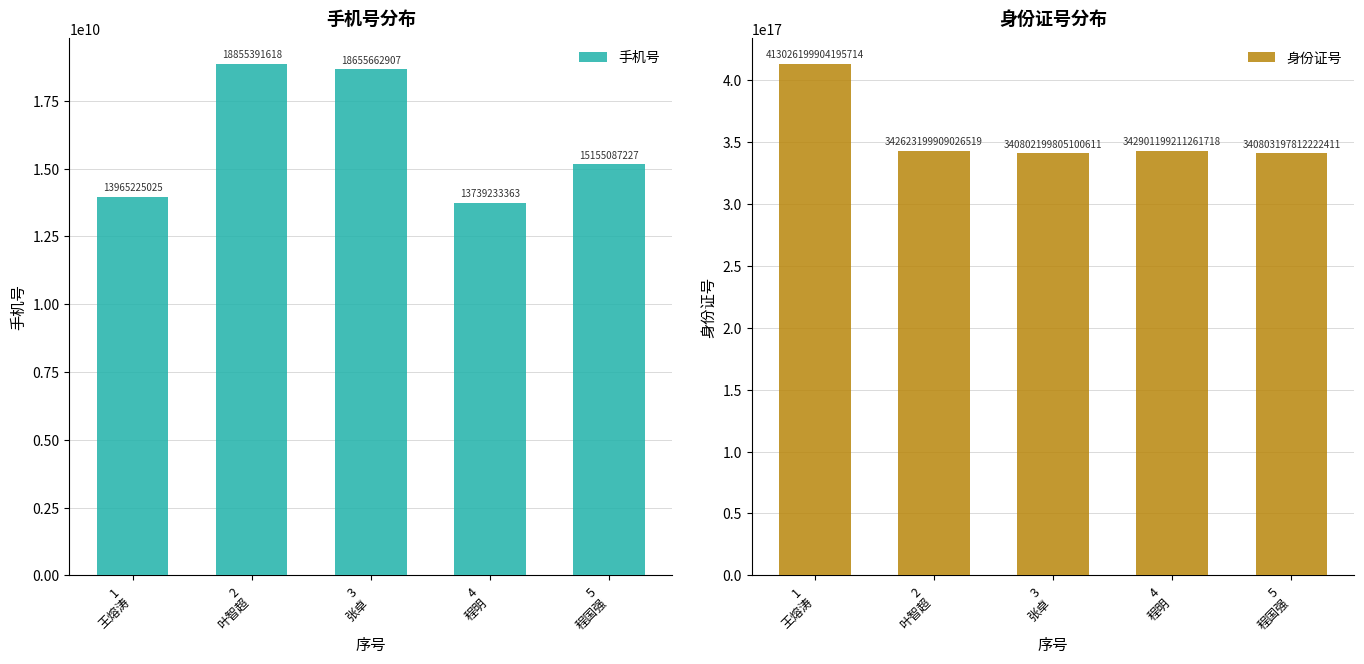

What is the label of the 1st bar from the right?

5
程国强